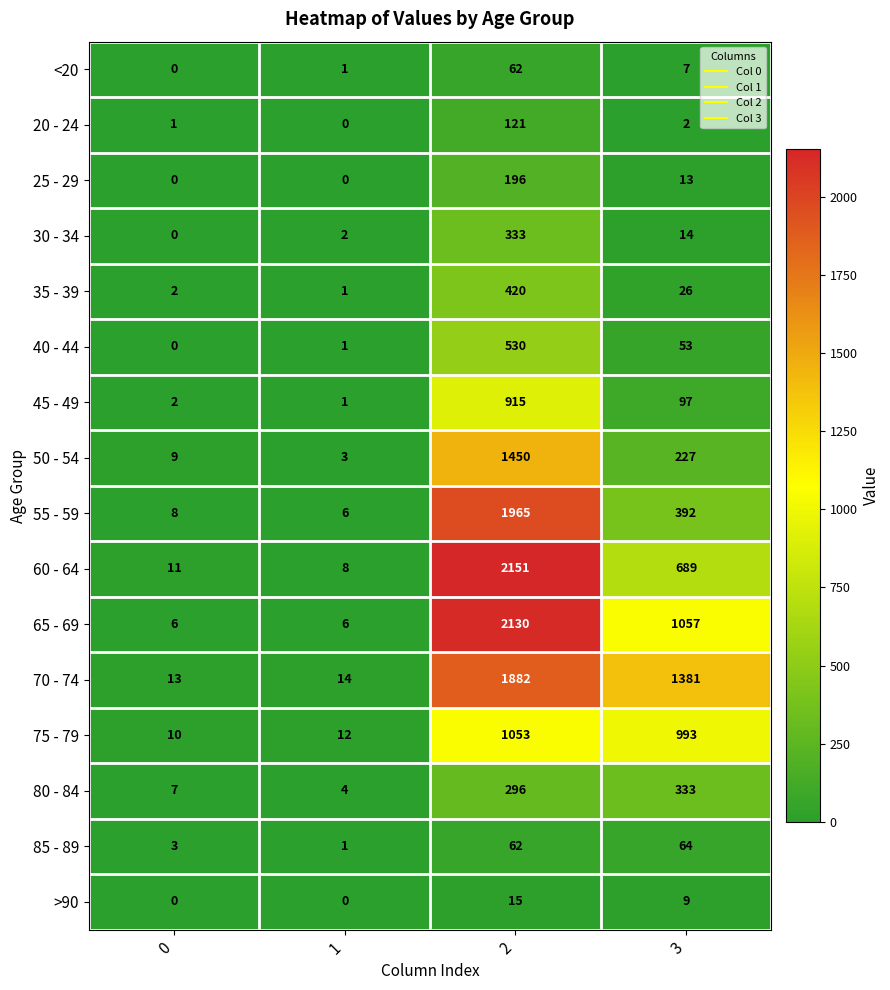

What is the average value of the 50 - 54 series?

422